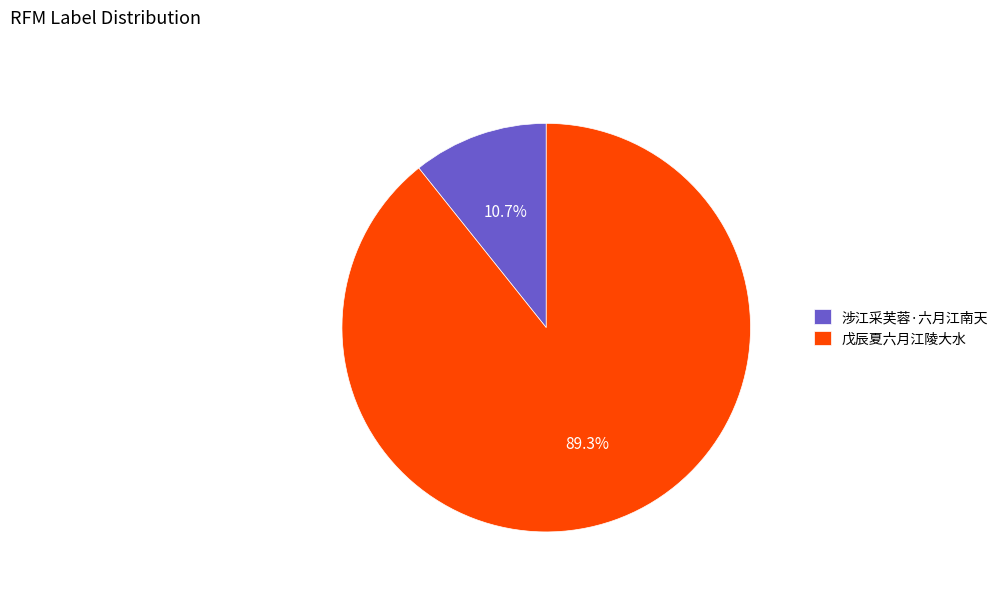

Which slice represents more than half of the pie?

戊辰夏六月江陵大水